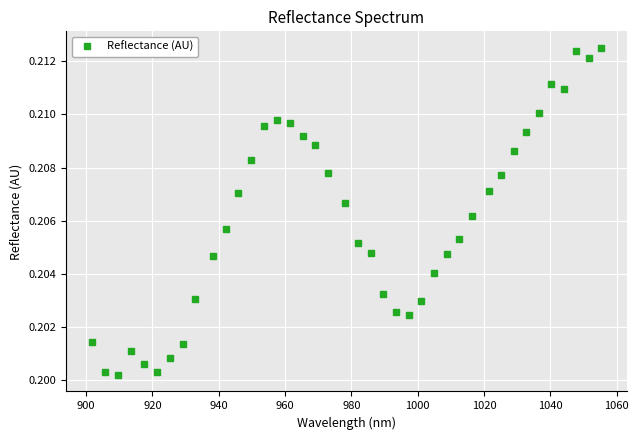

What is the sum of all values?

8.2